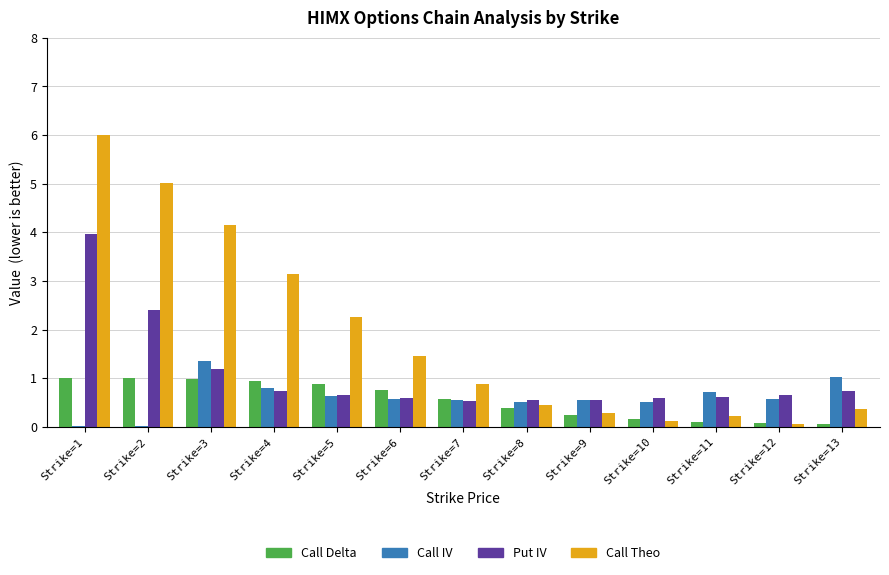

What is the maximum value for Put IV?

4.0